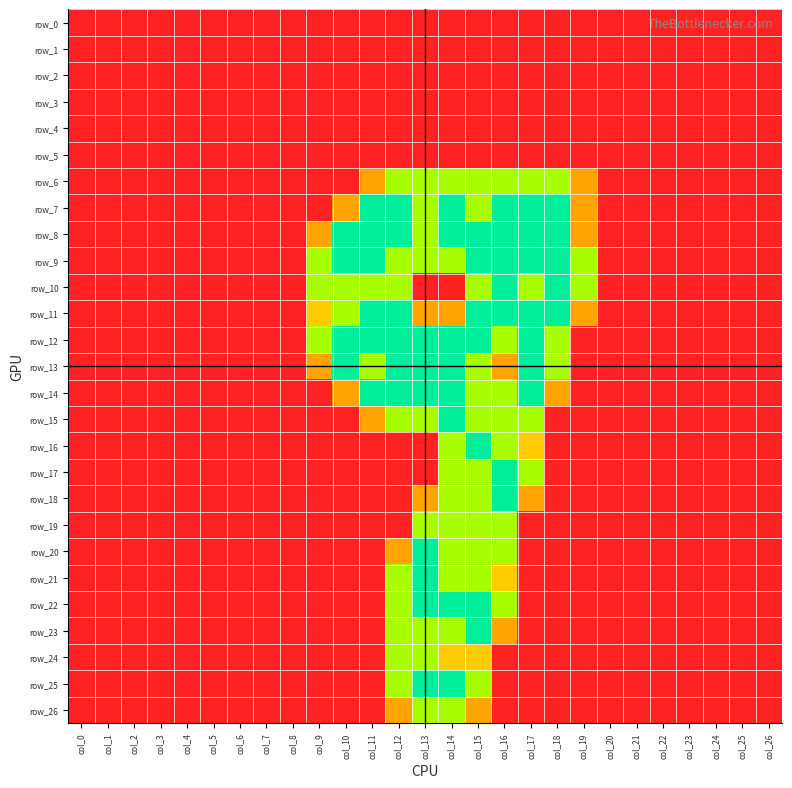

List the labels in order of row_26 value, largest first.

col_13, col_14, col_12, col_15, col_0, col_1, col_2, col_3, col_4, col_5, col_6, col_7, col_8, col_9, col_10, col_11, col_16, col_17, col_18, col_19, col_20, col_21, col_22, col_23, col_24, col_25, col_26